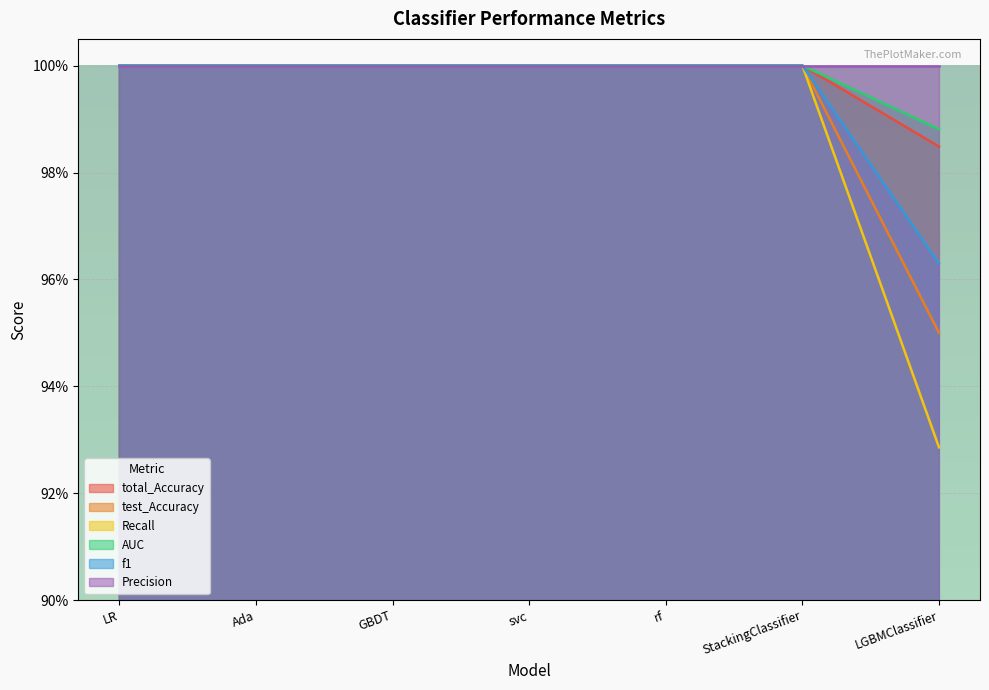

What is the label of the 2nd point from the right?

StackingClassifier